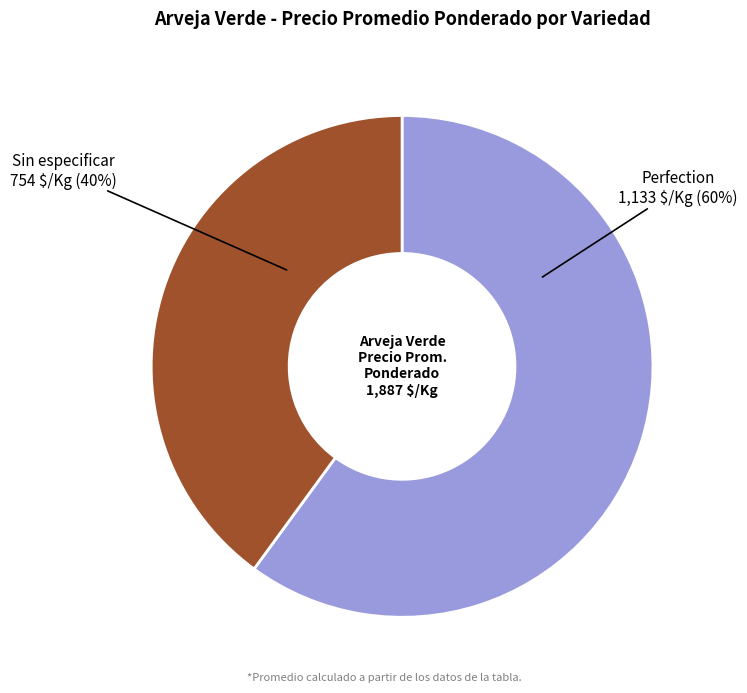

Do Sin especificar and Perfection together represent more than half of the pie?

Yes